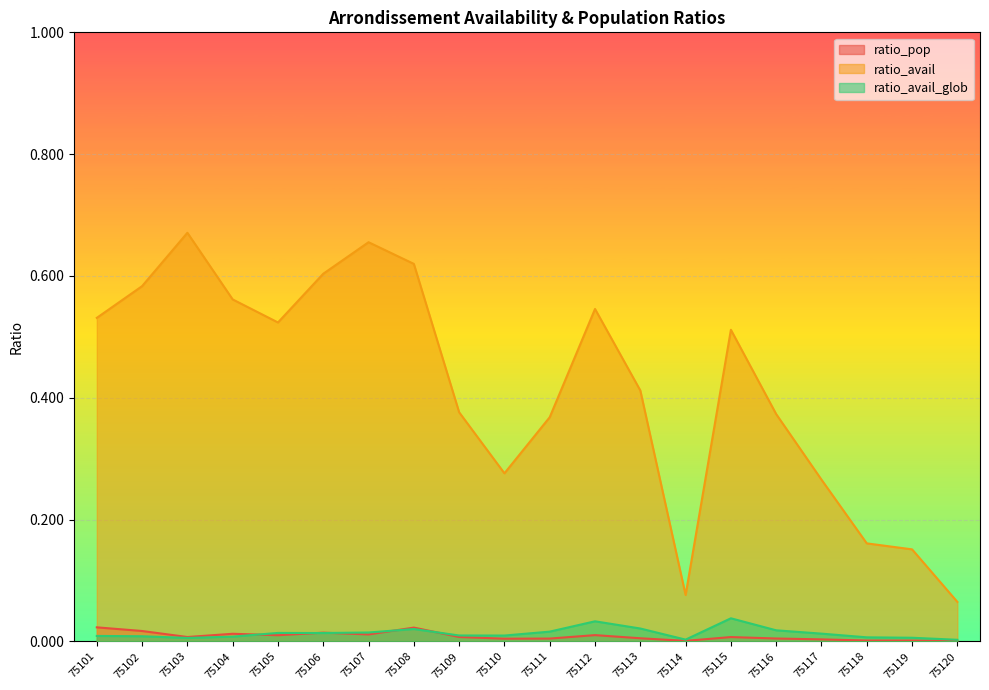

Which series changed the most between 75102 and 75111?

ratio_avail